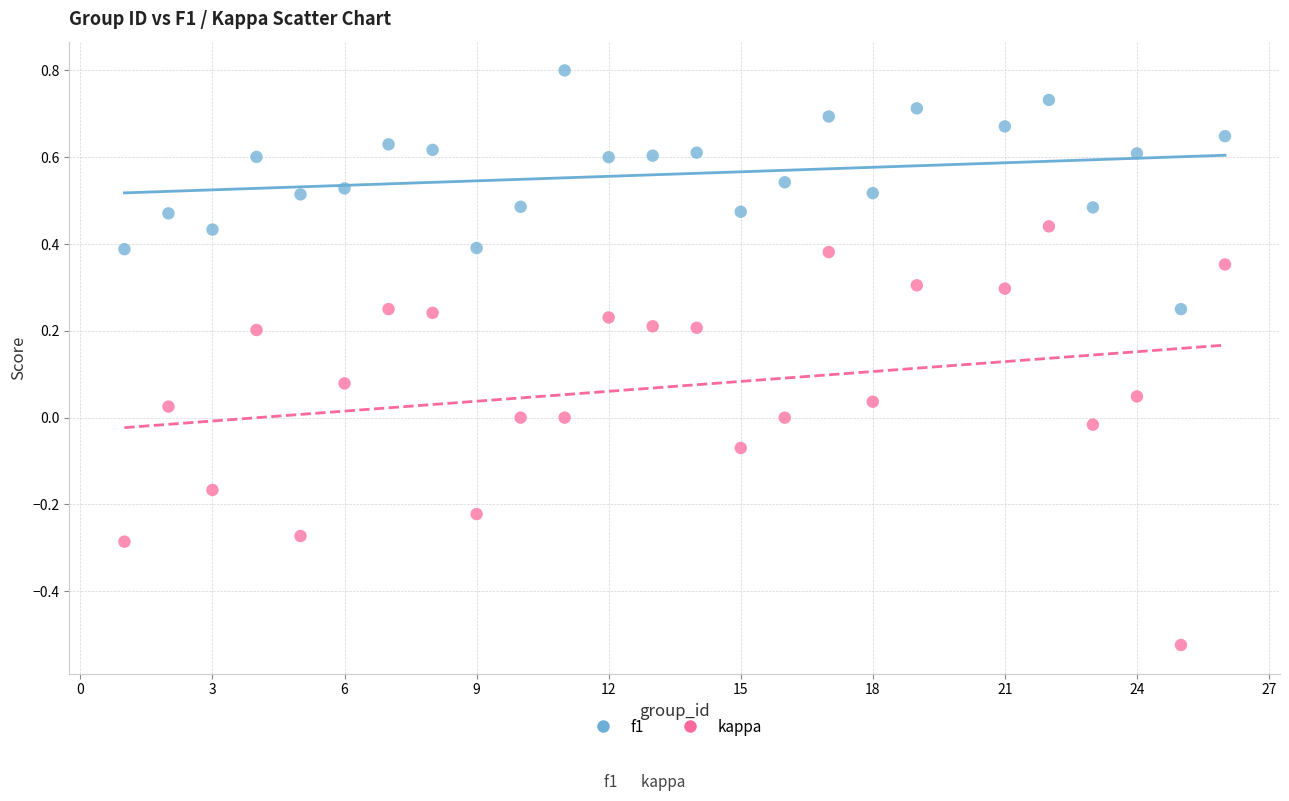

Across all data points, what is the range of X values (max minus min)?

25.0